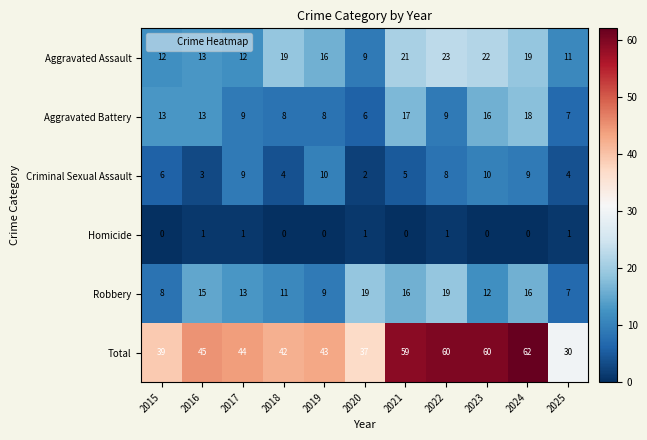

True or false: Criminal Sexual Assault has a value of 6 at 2018.

False